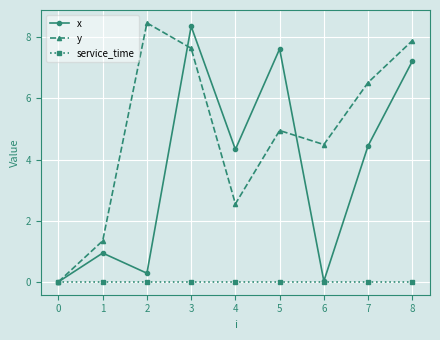

How many lines are shown in the chart?

3